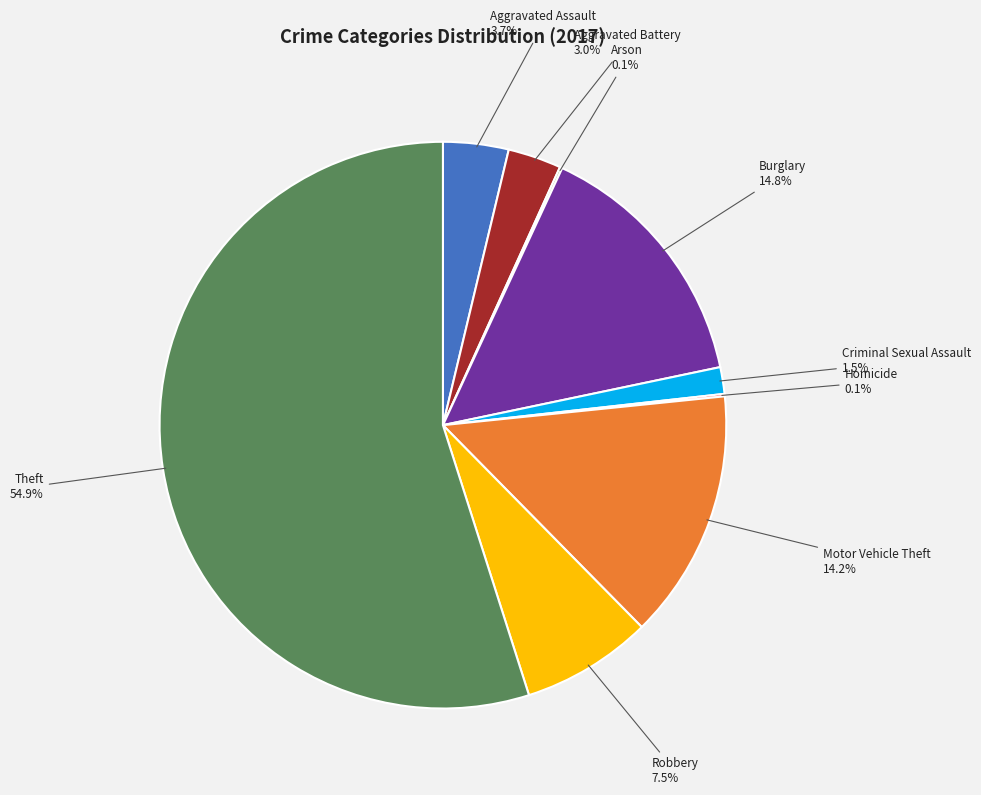

The Aggravated Battery slice represents 3% of the pie. True or false?

True